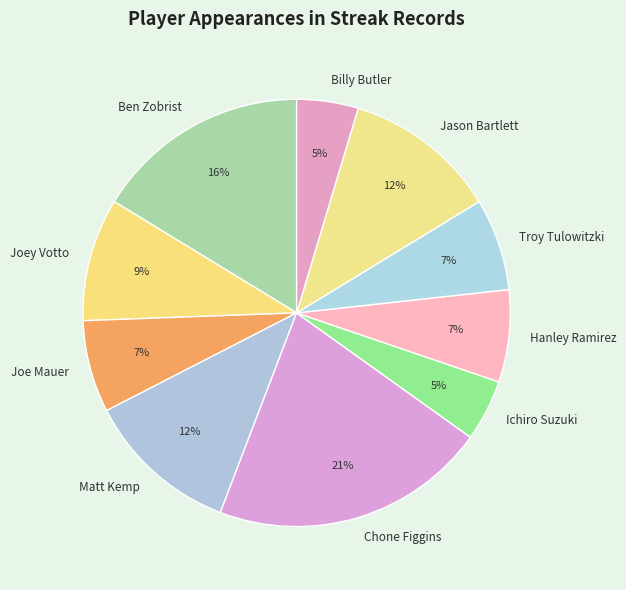

Between Jason Bartlett and Troy Tulowitzki, which is larger?

Jason Bartlett